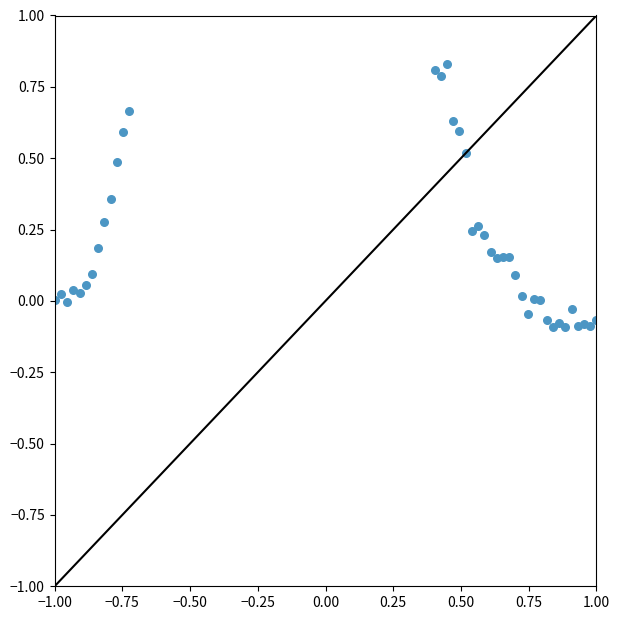

What is the range of X values (max minus min)?

2.0